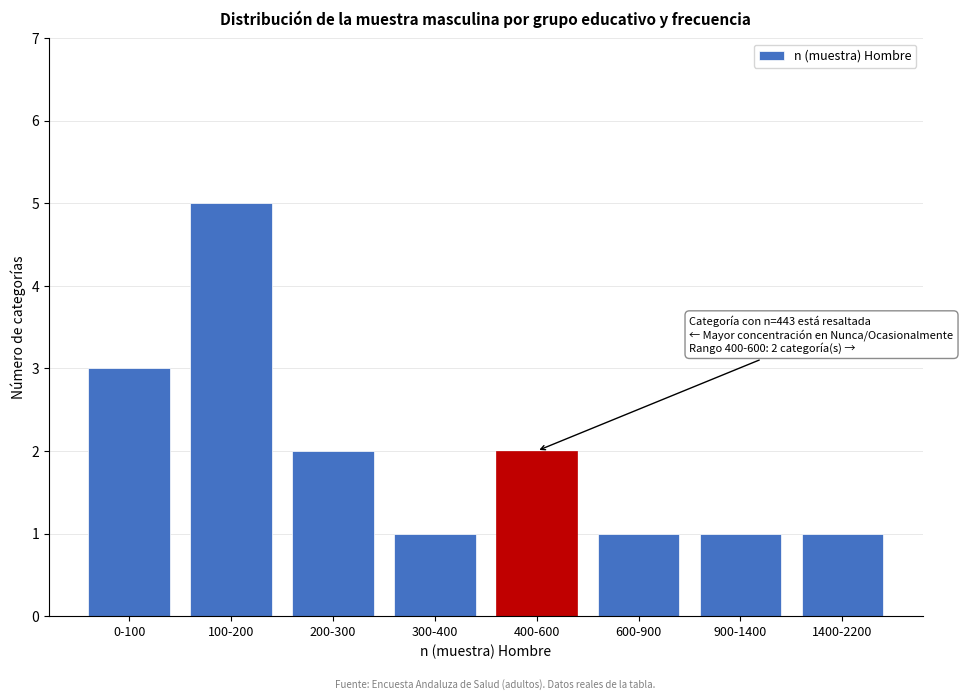

Reading right to left, extract all data points from this chart.

1	1	1	2	1	2	5	3